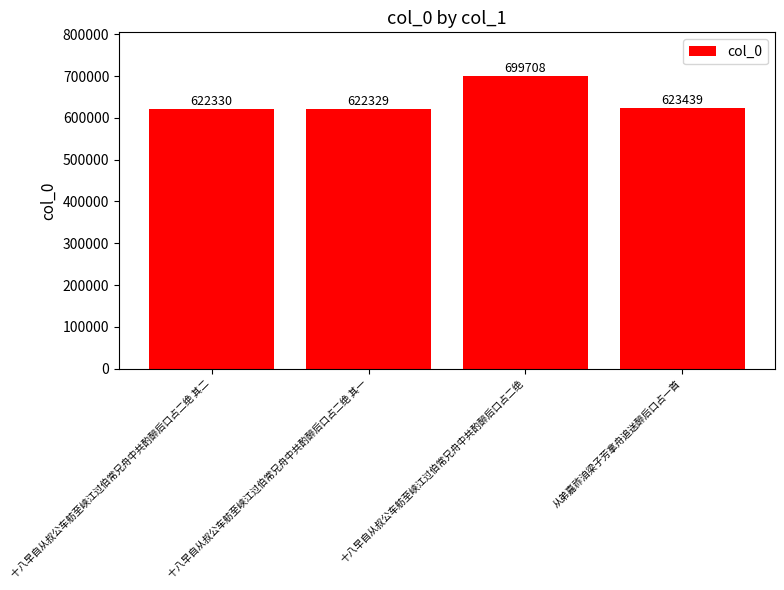

Reading right to left, extract all data points from this chart.

623439	699708	622329	622330